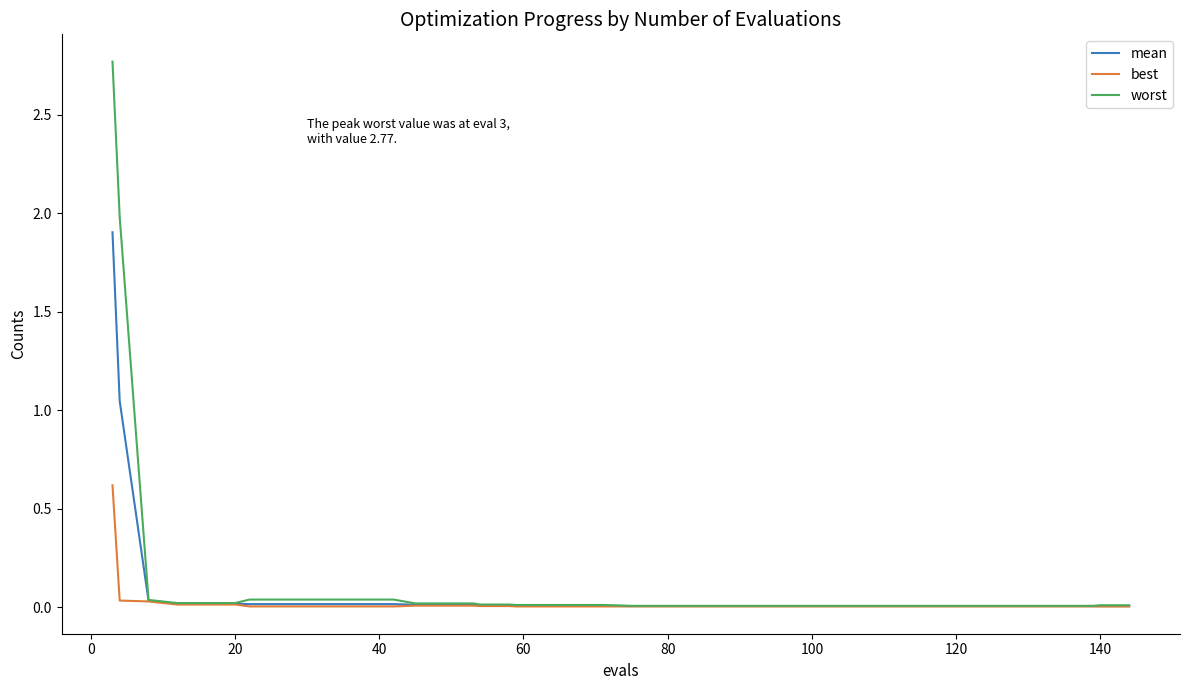

List the series in order of their peak value, lowest first.

best, mean, worst